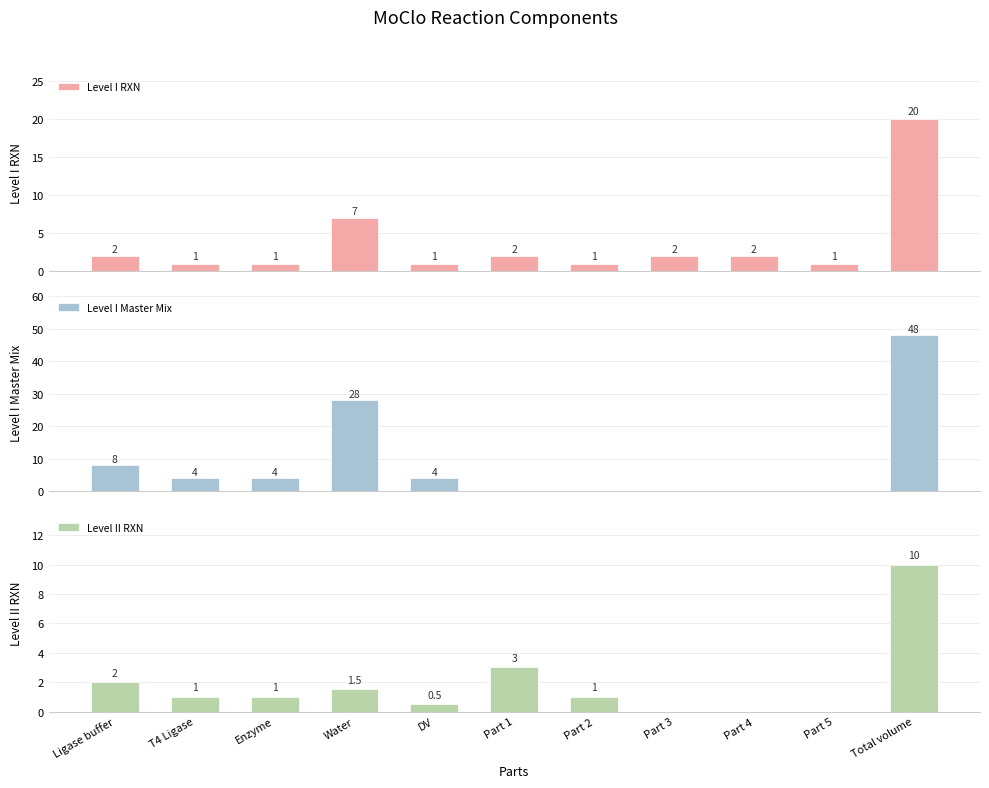

At how many categories does at least one series exceed 12?

2